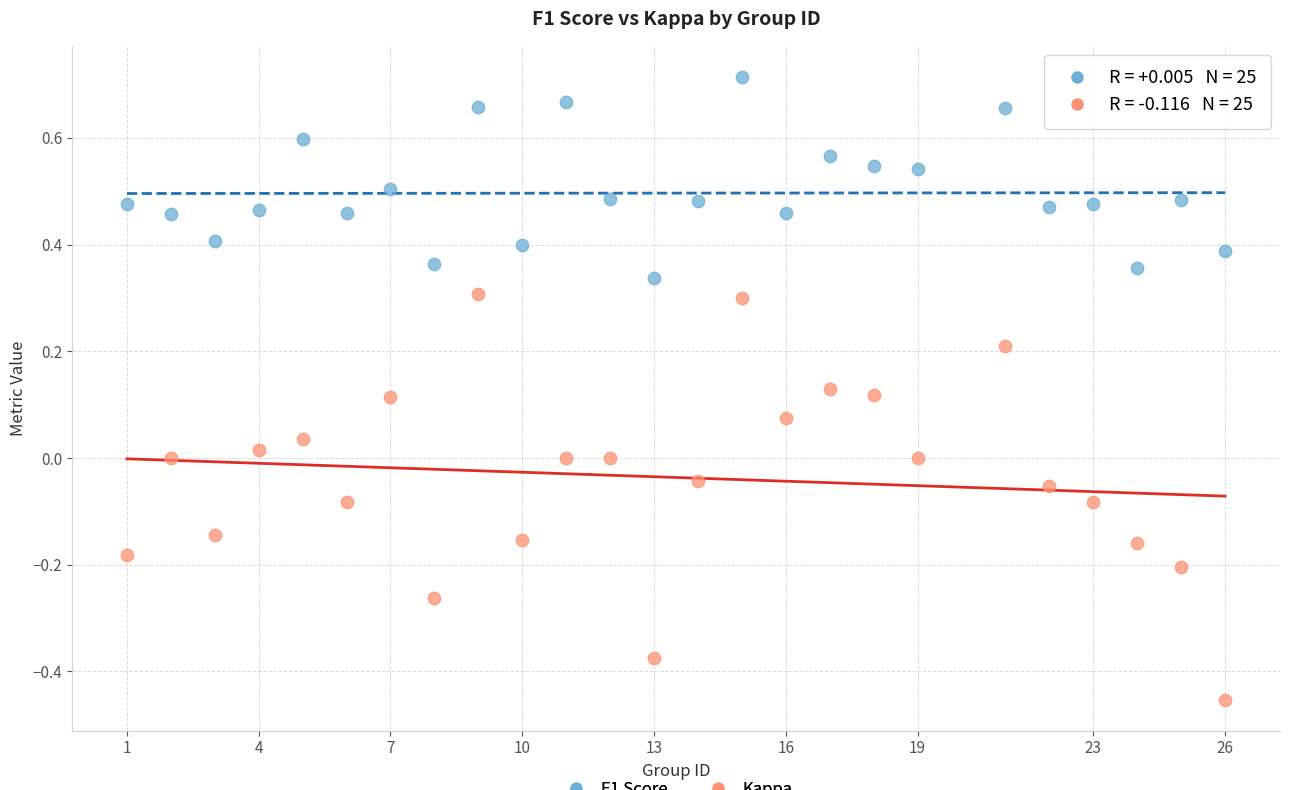

Across all data points, what is the range of Y values (max minus min)?

1.2